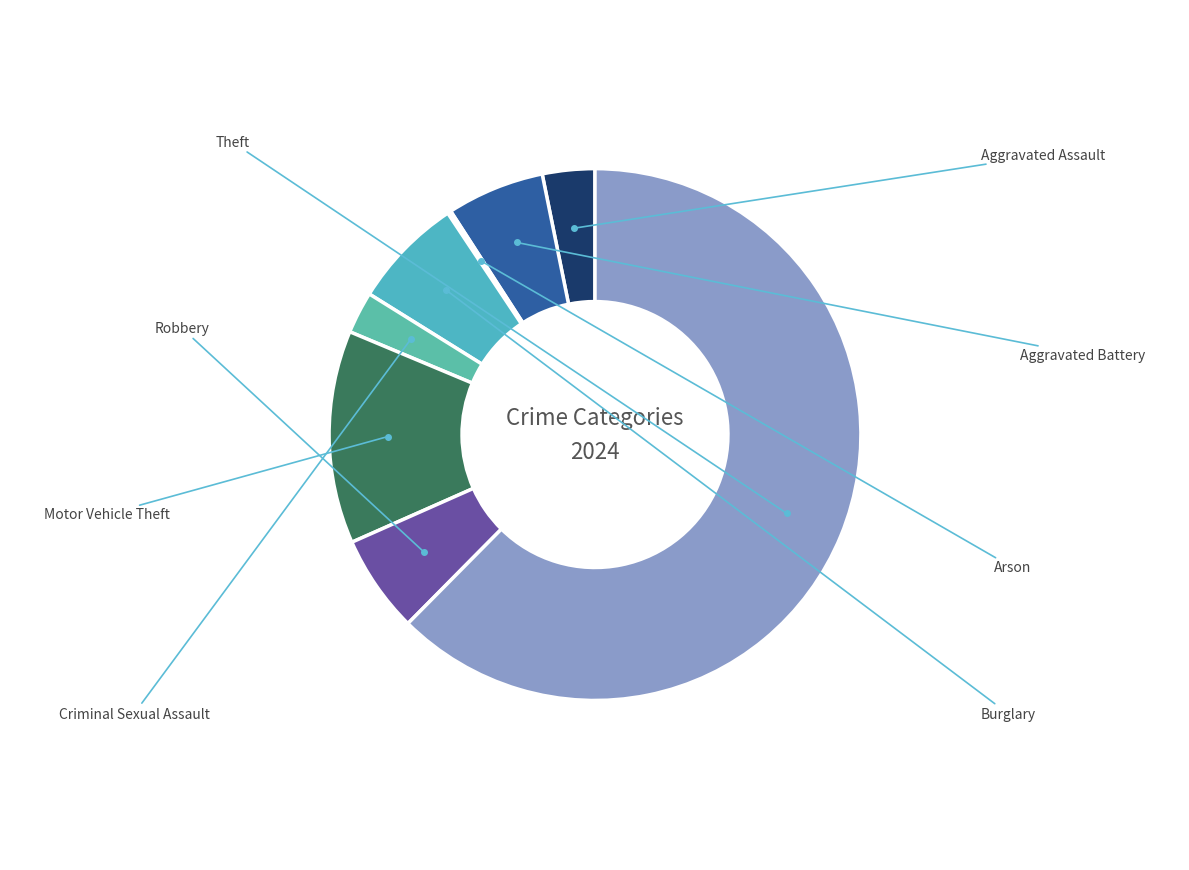

To the nearest percent, what percentage of the pie is Aggravated Assault?

3%